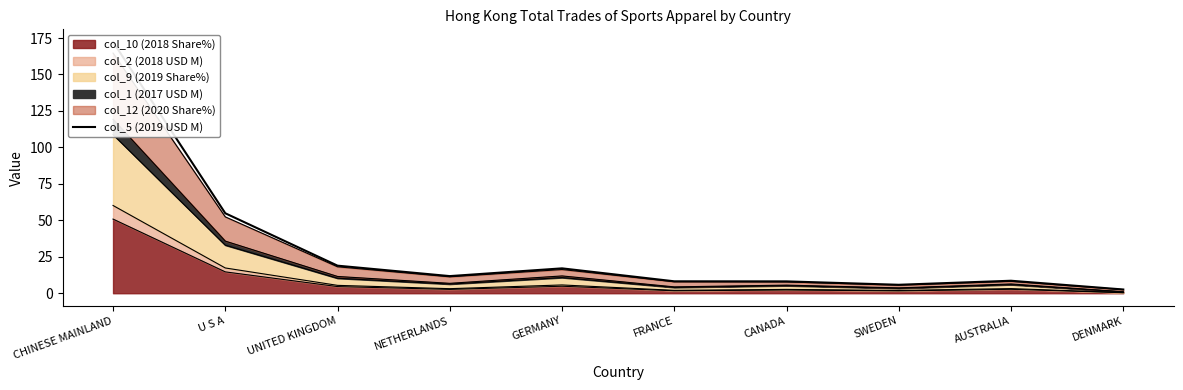

Read the value at DENMARK.

2.6